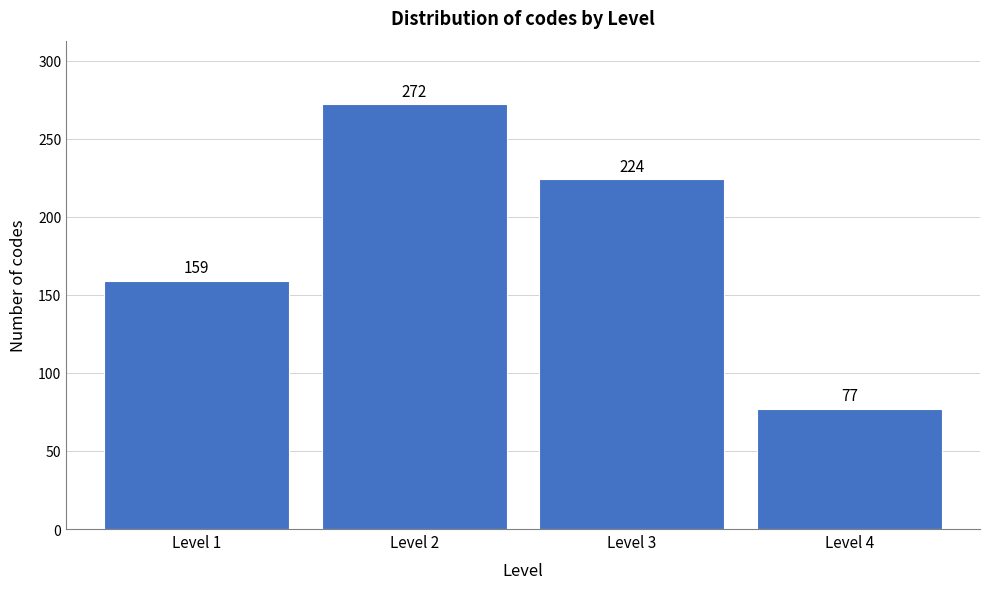

Reading left to right, what are all the values shown in this chart?

159	272	224	77